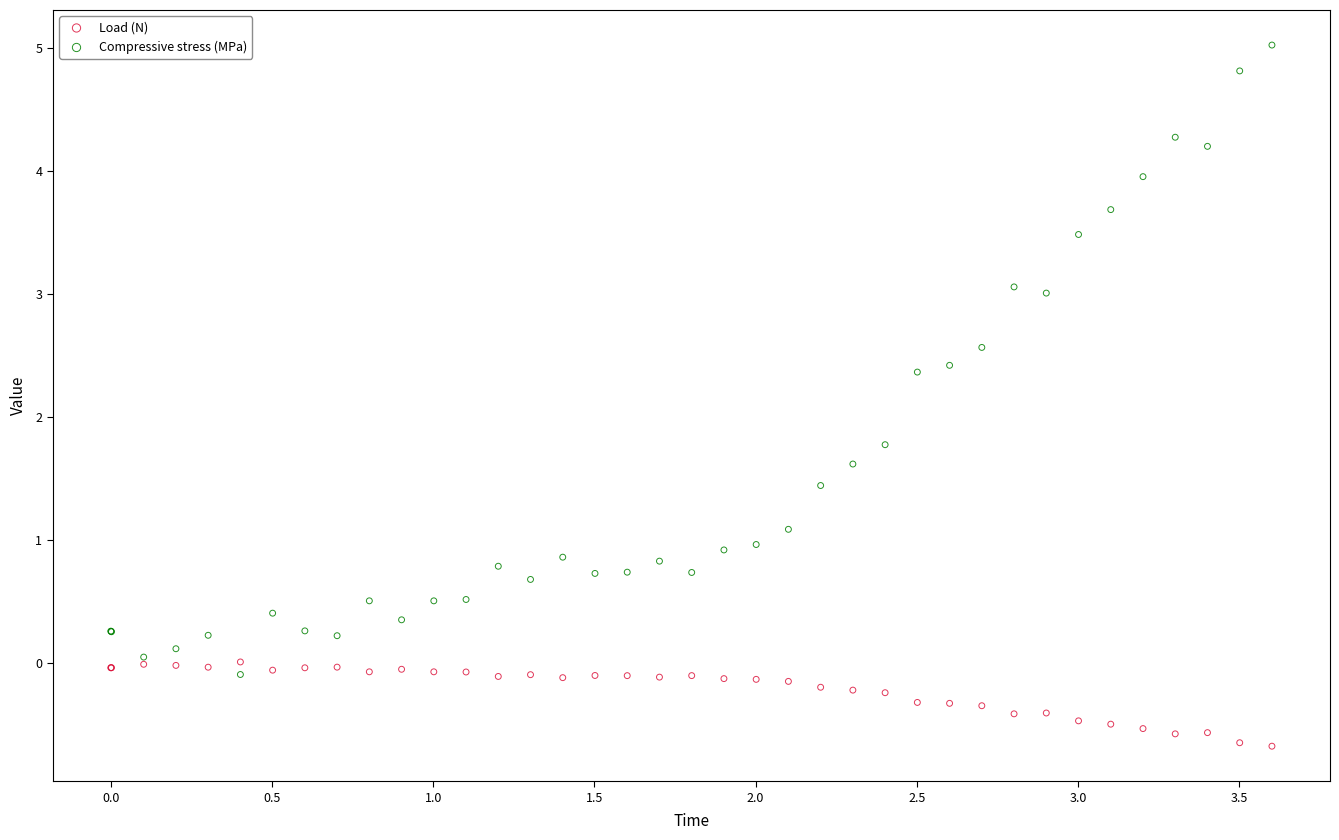

Which series contains the lowest Y value?

Load (N)